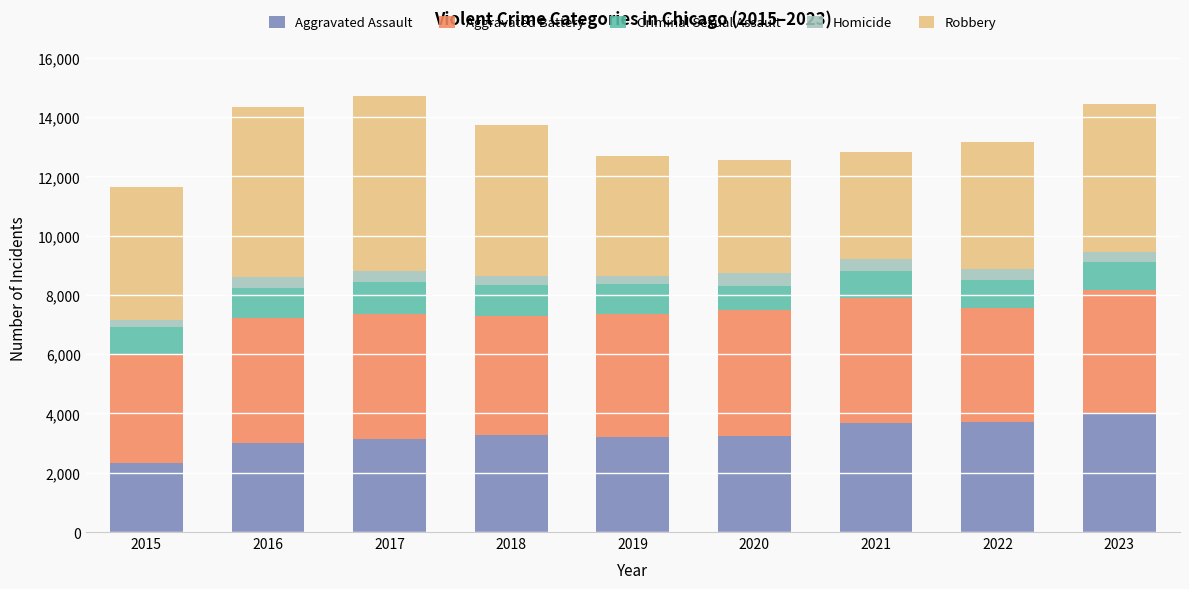

How many bars are there in total?

9